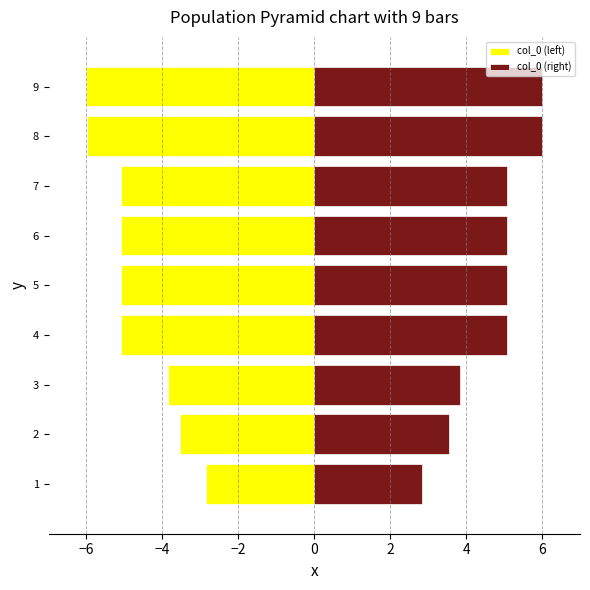

What is the sum of all col_0 (left) values?

-42.5